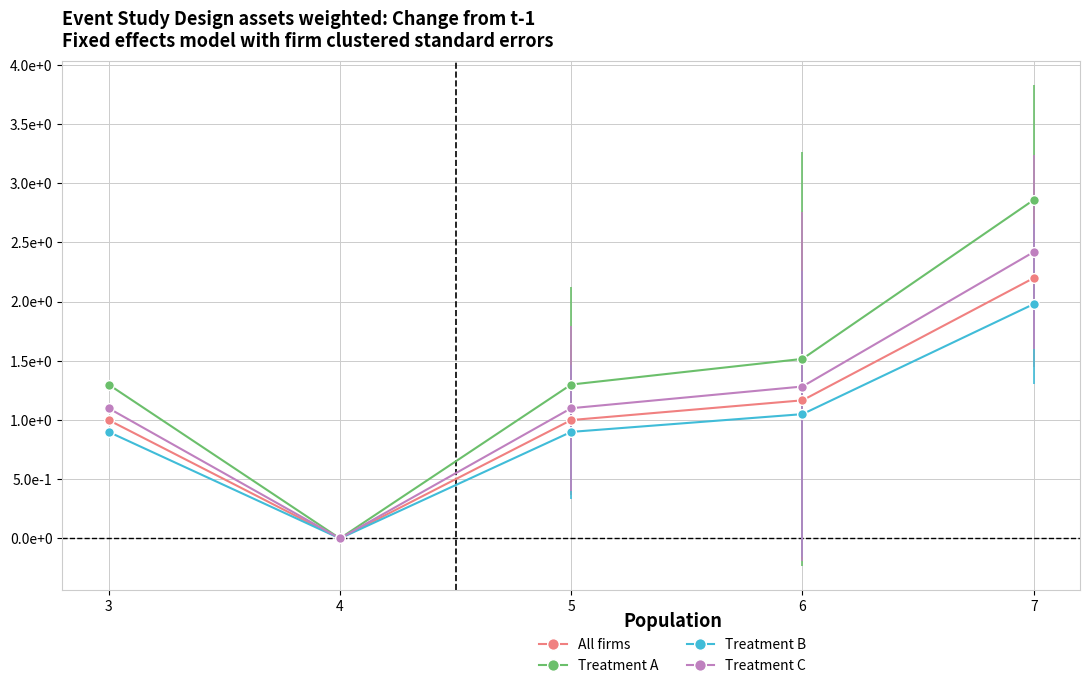

Reading left to right, what are all the values shown in this chart?

All firms: 3=1.0	4=0.0	5=1.0	6=1.2	7=2.2
Treatment A: 3=1.3	4=0.0	5=1.3	6=1.5	7=2.9
Treatment B: 3=0.9	4=0.0	5=0.9	6=1.1	7=2.0
Treatment C: 3=1.1	4=0.0	5=1.1	6=1.3	7=2.4